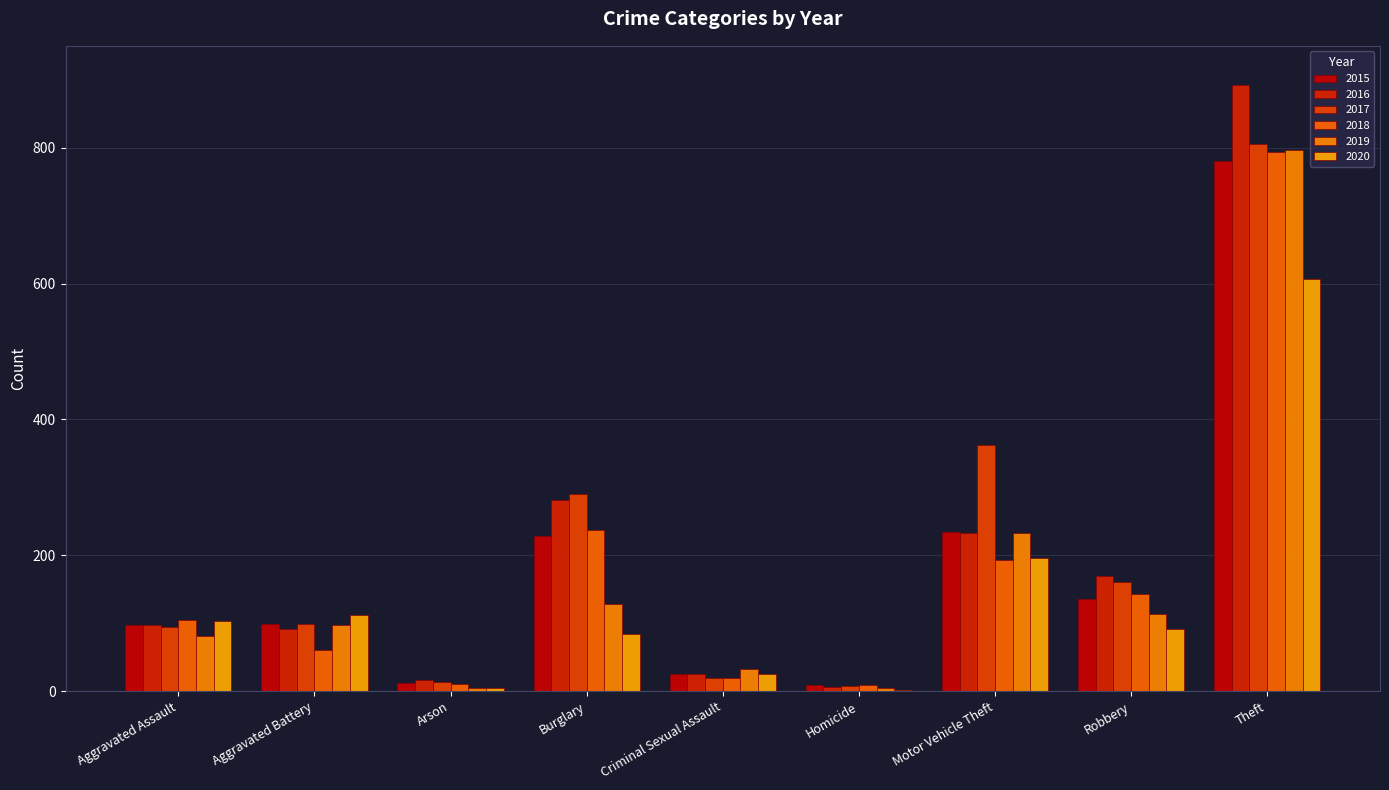

Which category has the lowest value across all series?

Homicide